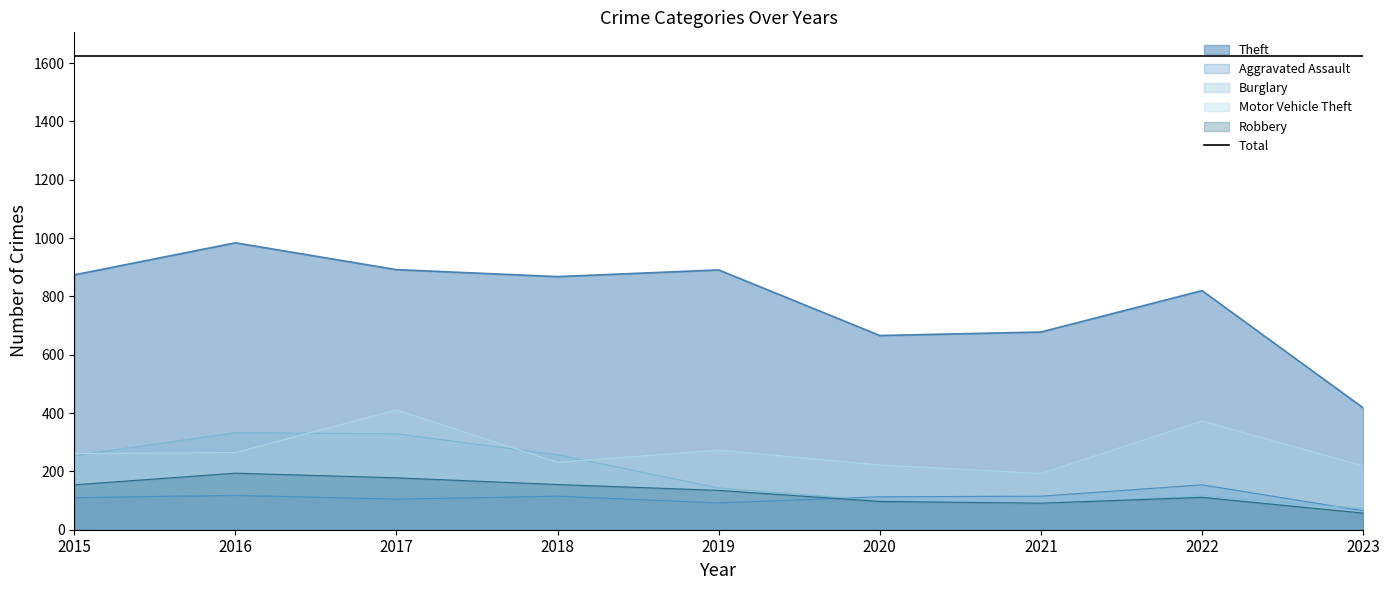

What is the average value of the Theft series?

788